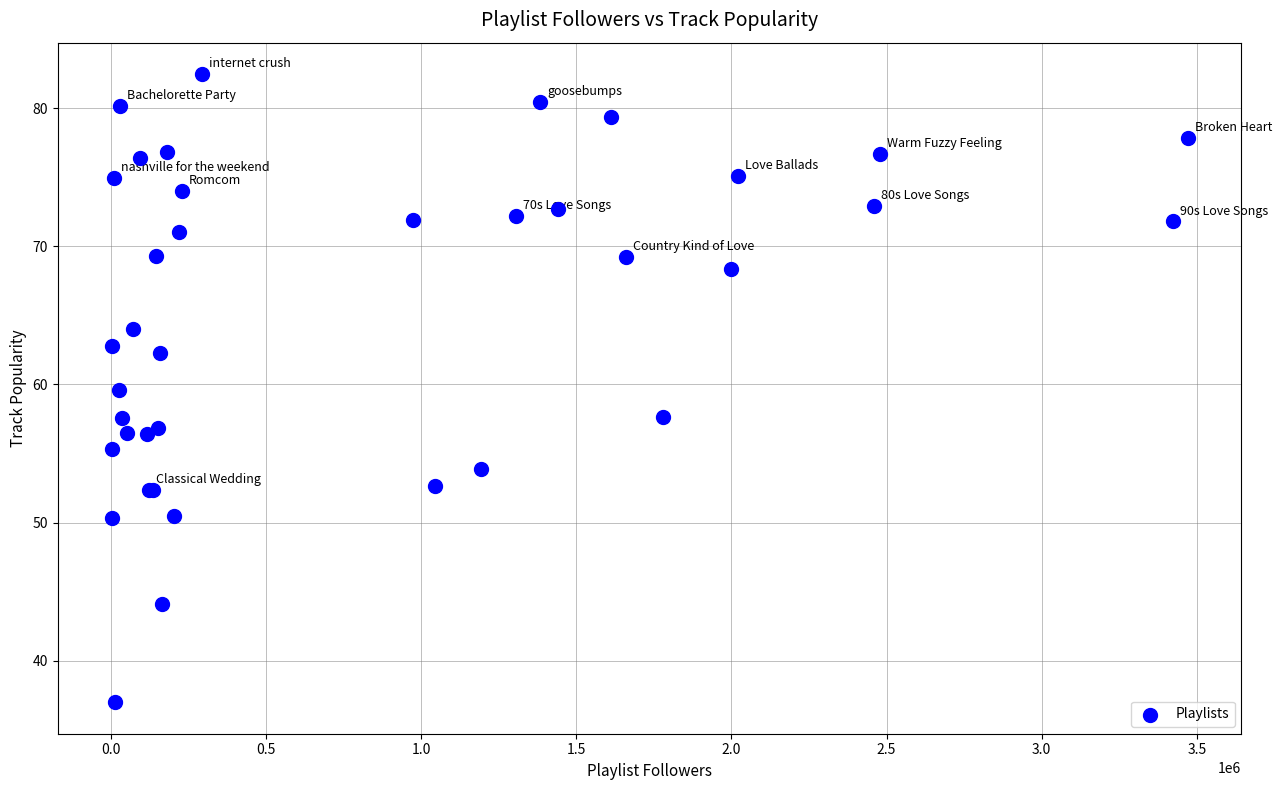

What Y value in the scatter plot is closest to 59?

59.6